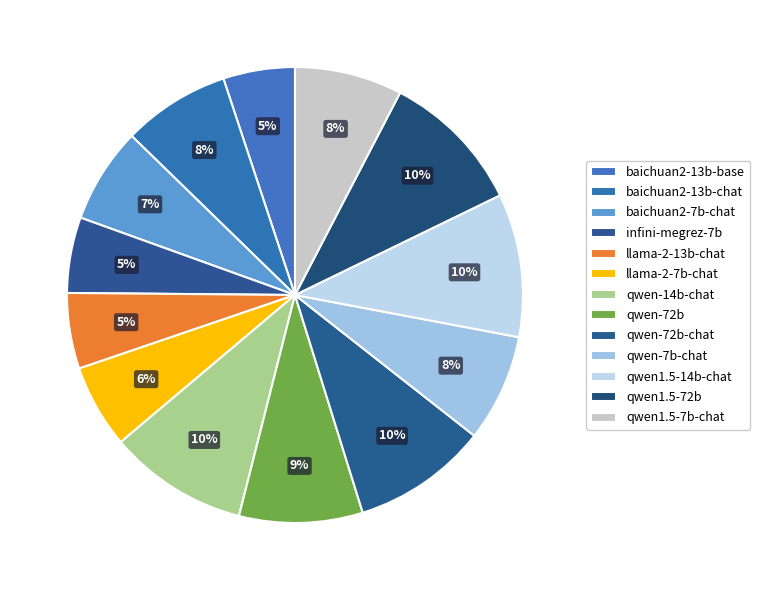

Count the number of slices in the pie.

13